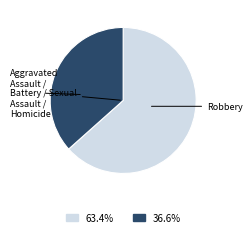

Does any single category account for the majority?

Yes